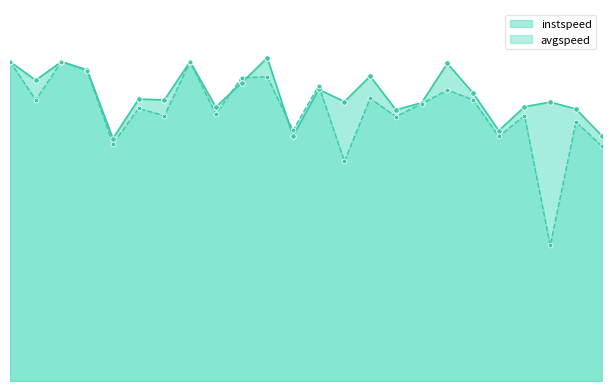

At how many categories does at least one series exceed 10?

24